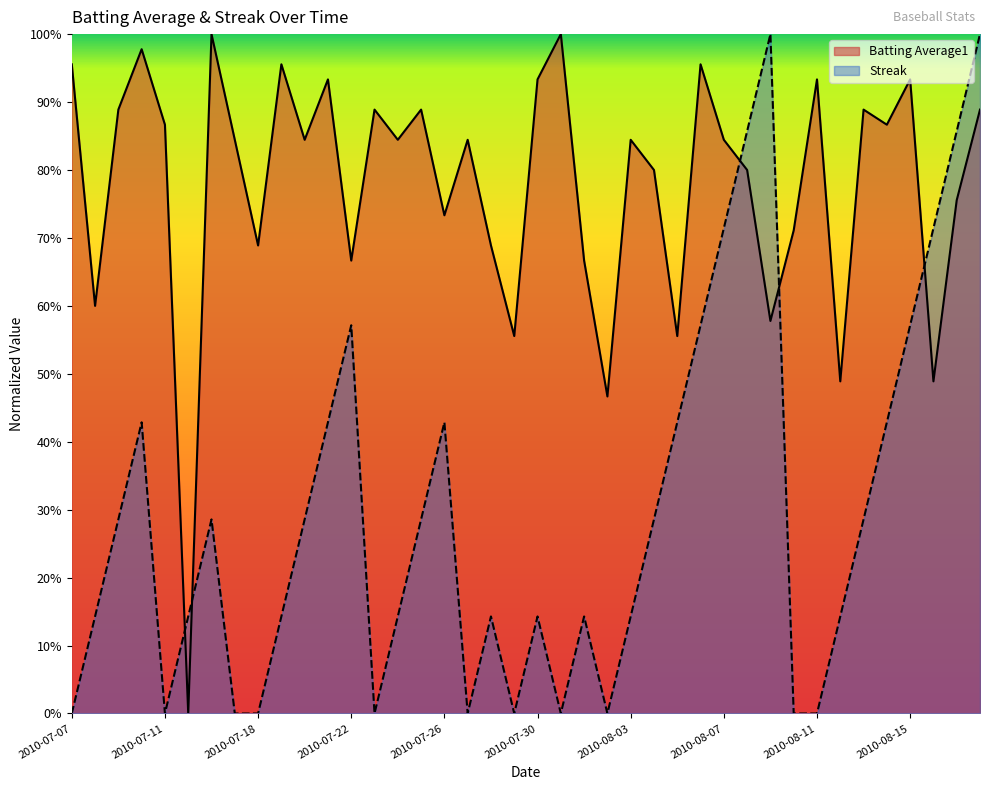

At which category does Batting Average1 reach its first local peak?

2010-07-10